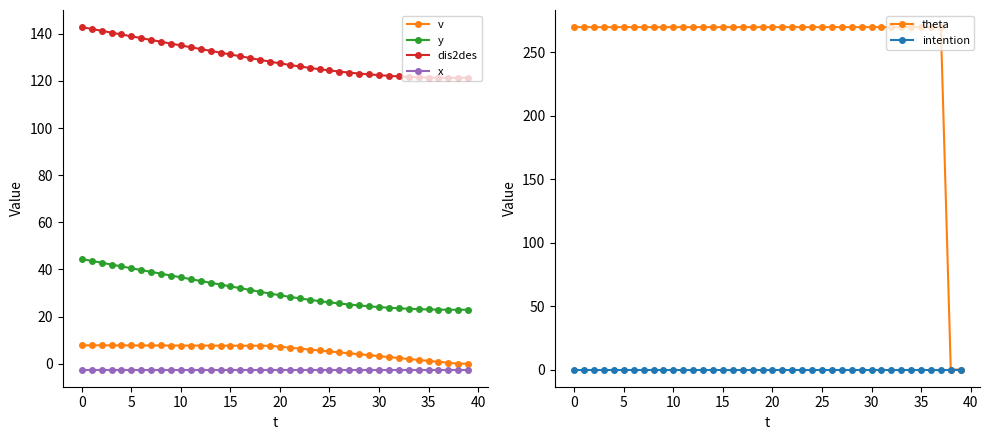

True or false: y and dis2des cross at least once.

False